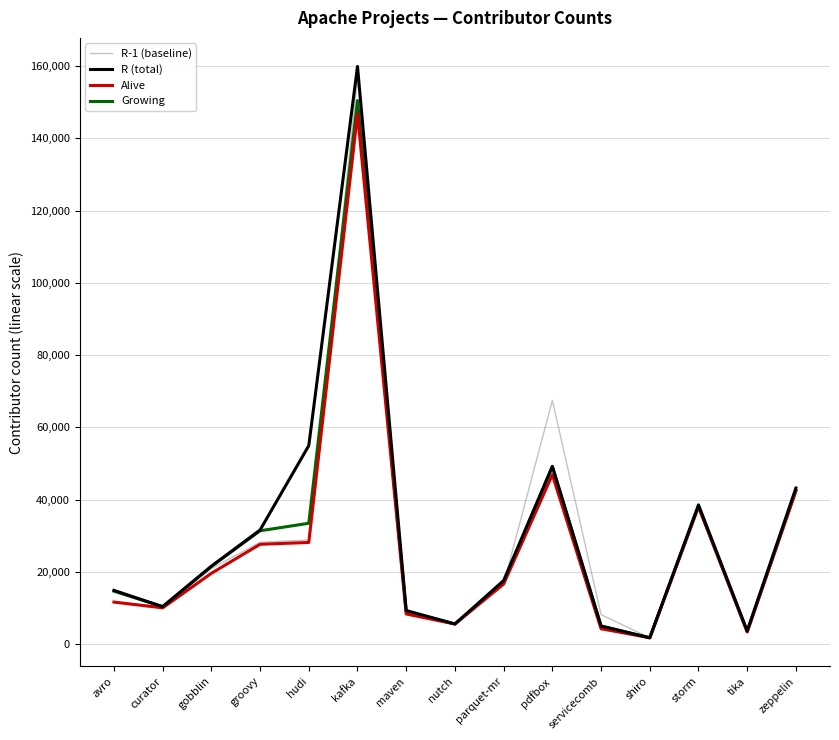

Where is Growing nearest to the value 76091?

pdfbox